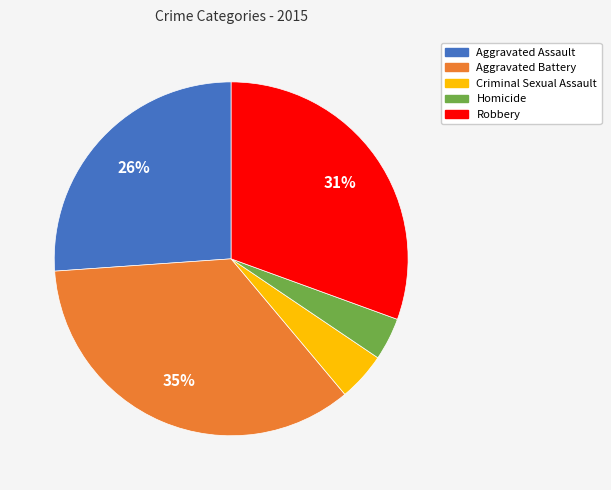

Combined, do Aggravated Battery and Aggravated Assault account for over 50%?

Yes